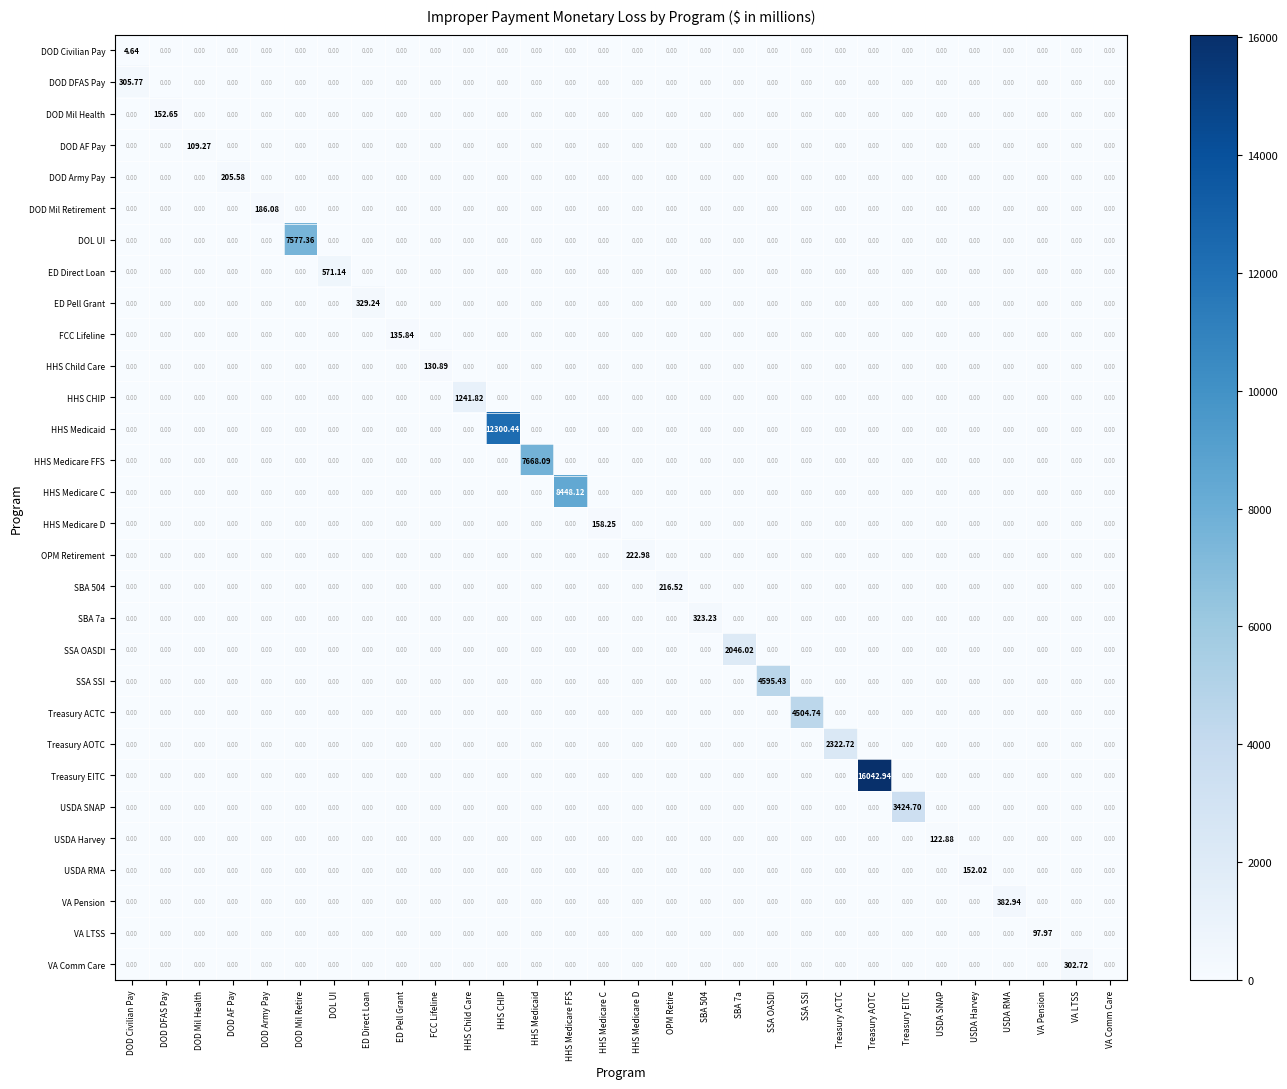

At which category is the sum across all series the highest?

Treasury AOTC